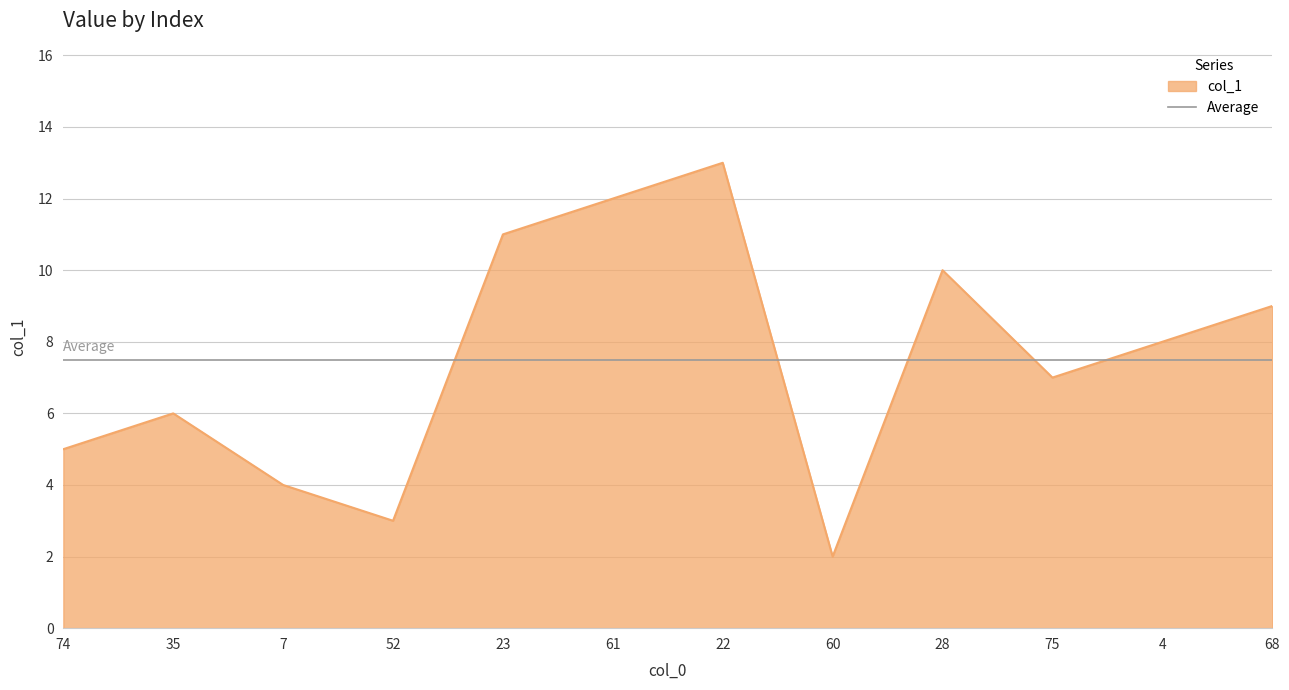

Reading left to right, transcribe all the data shown in this chart.

74=5	35=6	7=4	52=3	23=11	61=12	22=13	60=2	28=10	75=7	4=8	68=9